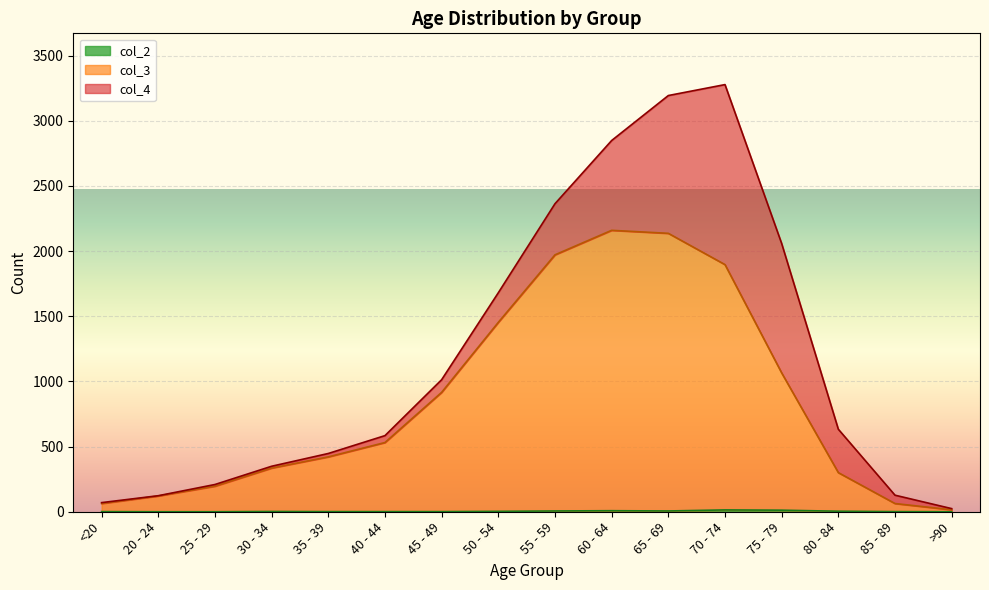

True or false: col_2 has more than 0 points higher than both neighbors.

True